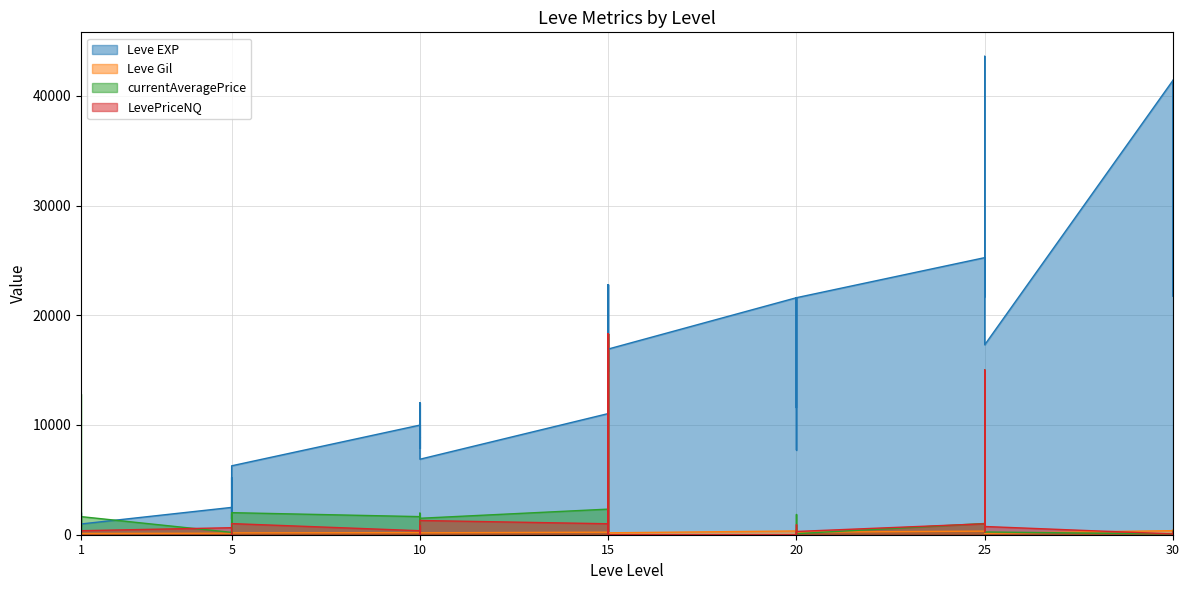

True or false: Leve EXP and LevePriceNQ intersect in this chart.

False